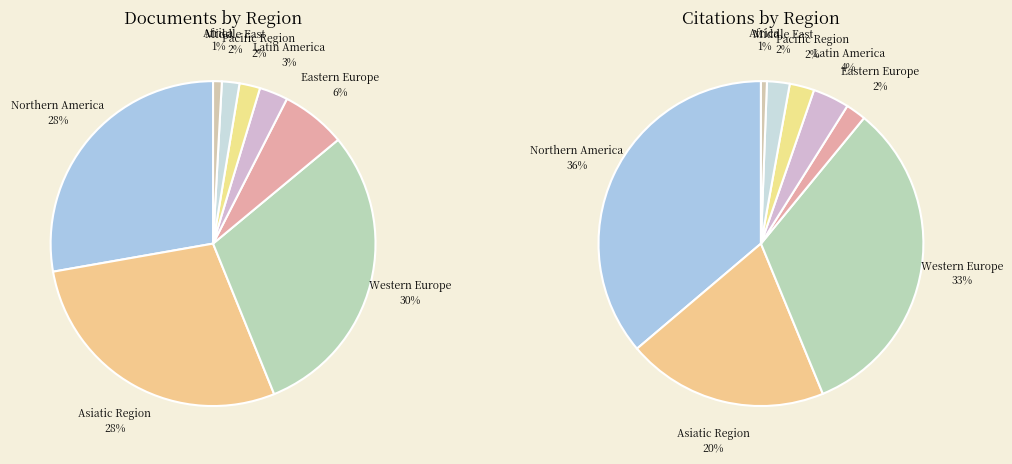

Does Eastern Europe account for over 50% of the chart?

No